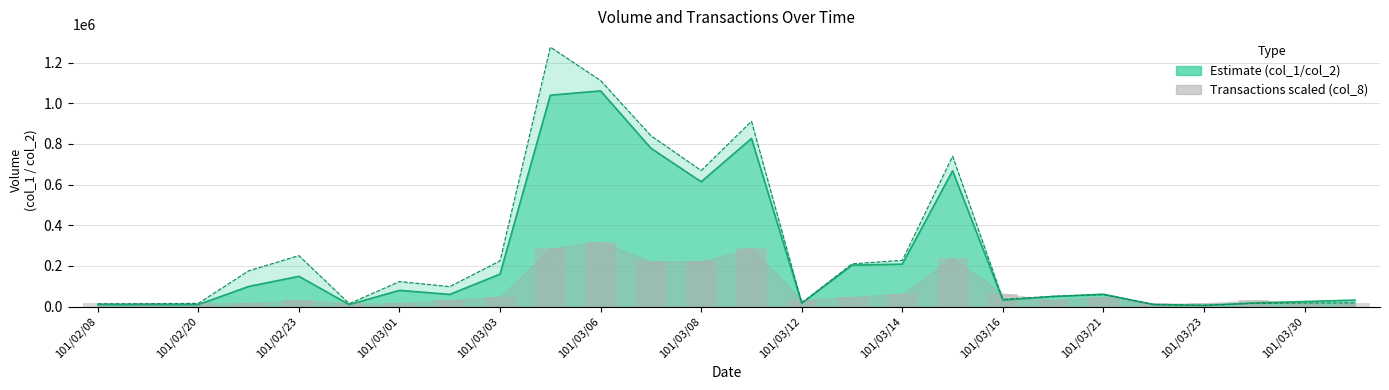

Which series has the widest spread of values?

col_2 line